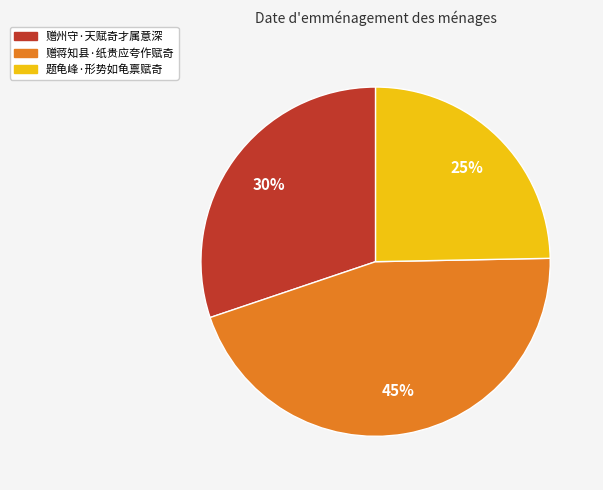

Do 赠蒋知县·纸贵应夸作赋奇 and 赠州守·天赋奇才属意深 together represent more than half of the pie?

Yes